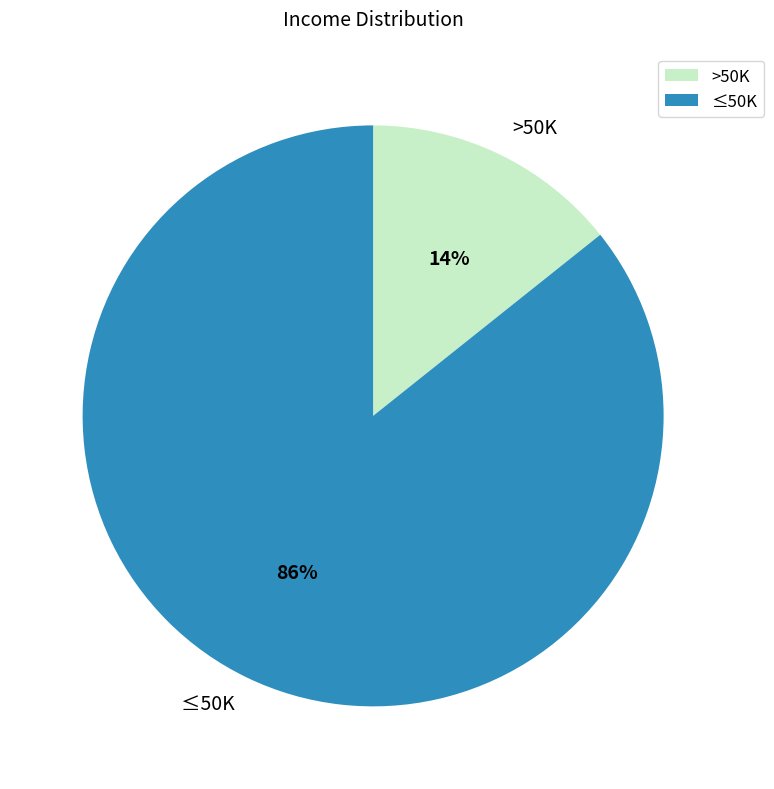

To the nearest percent, what is the combined percentage of >50K and ≤50K?

100%